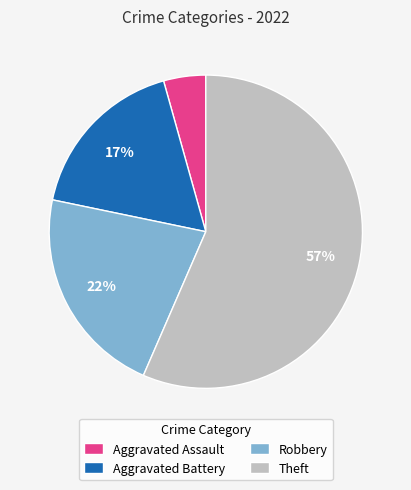

What is the majority slice?

Theft